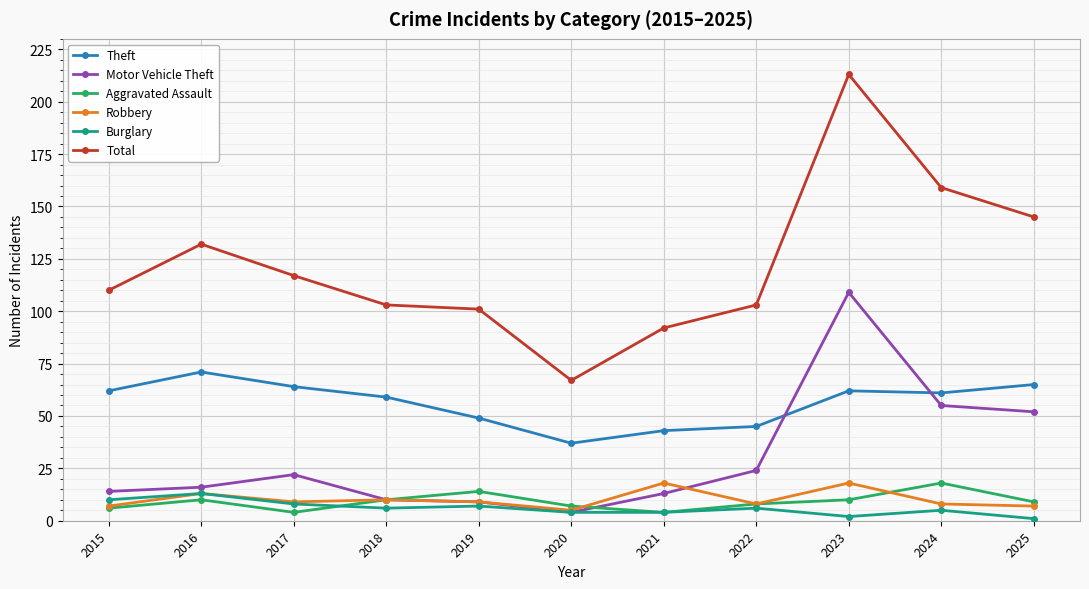

Which series changed the most between 2017 and 2025?

Motor Vehicle Theft